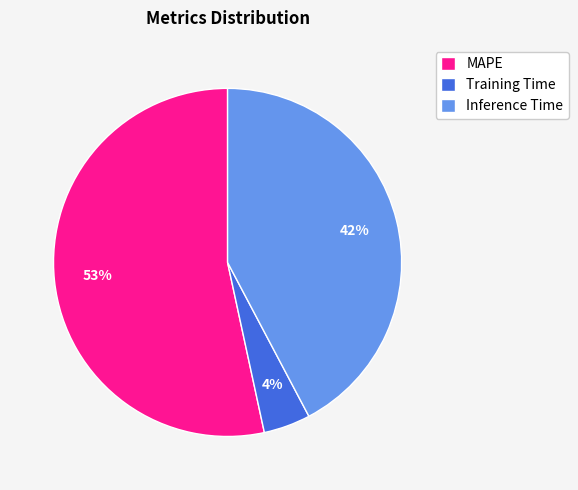

Does Training Time represent more than half of the total?

No